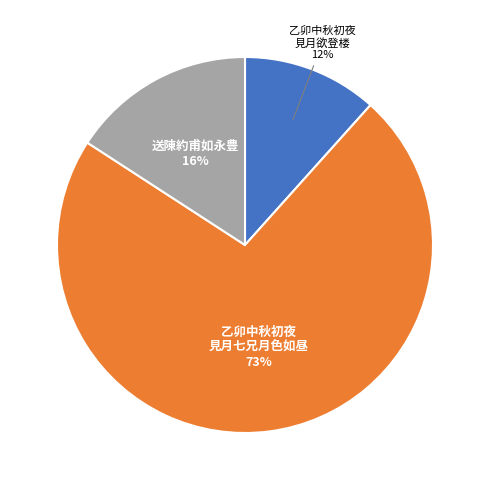

Is there any slice that represents more than half of the pie?

Yes